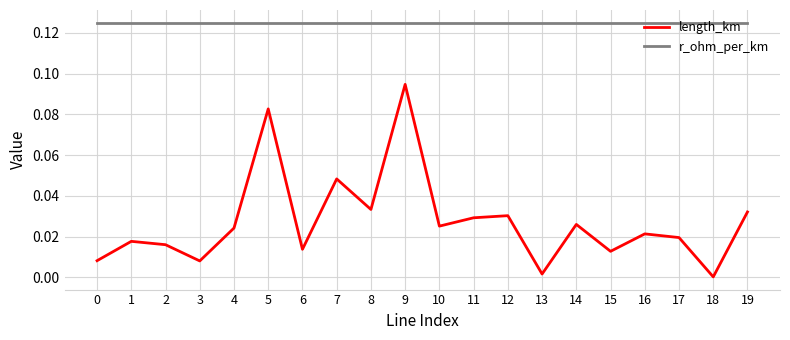

What are all the series names shown in the legend?

length_km, r_ohm_per_km